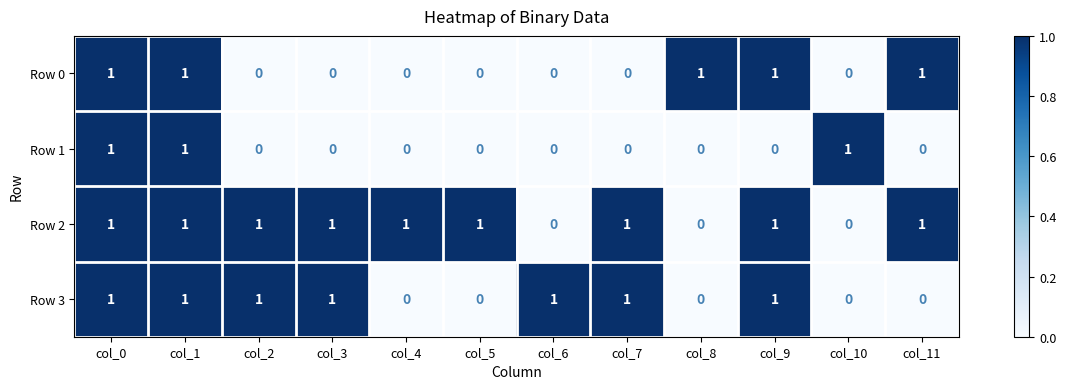

What is the sum of all Row 1 values?

3